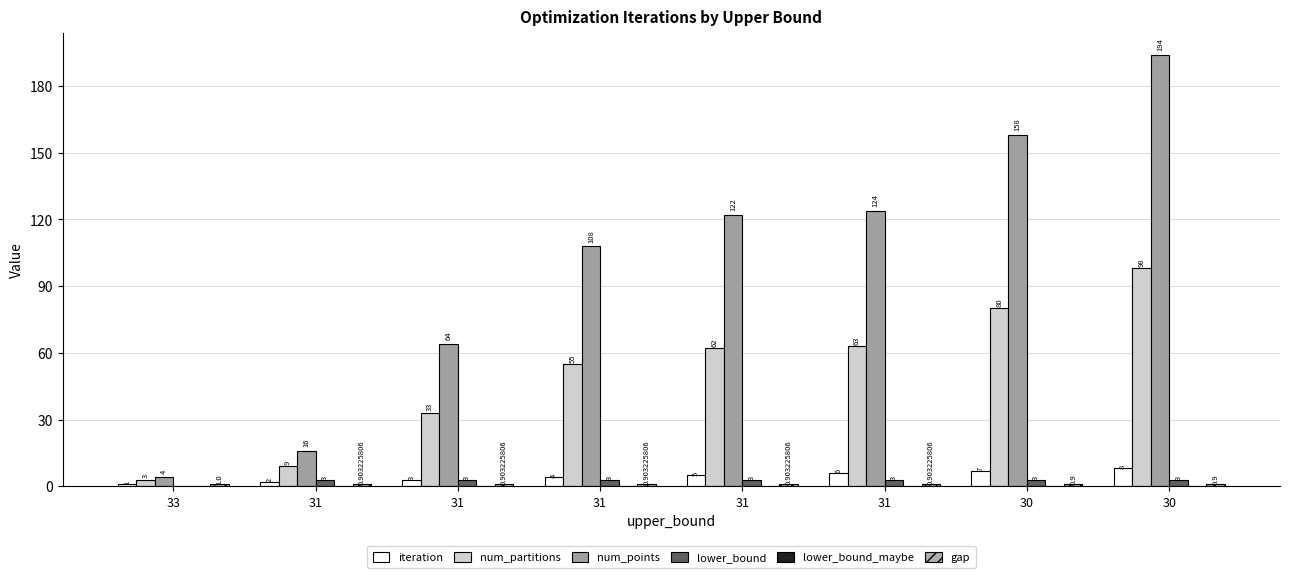

Are the bars grouped side by side (vs. stacked)?

Yes